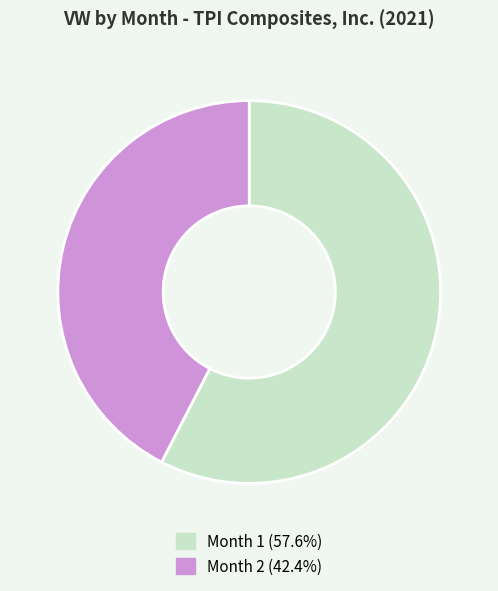

Approximately how many times larger is the value at Month 1 (57.6%) compared to Month 2 (42.4%)?

1.4